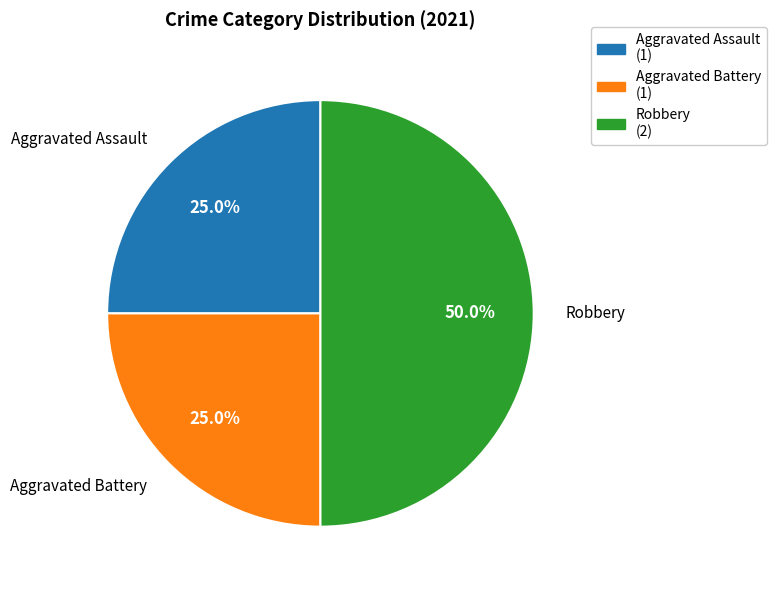

What is the largest slice in the pie chart?

Robbery